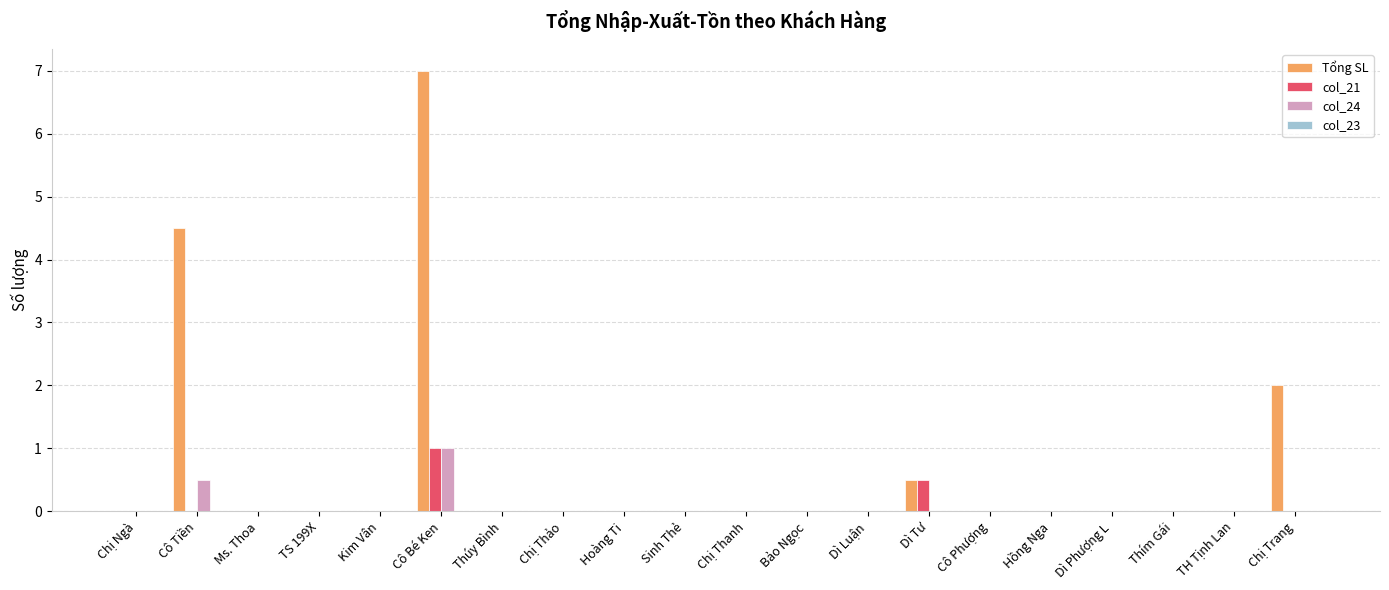

Does the chart contain stacked bars?

No